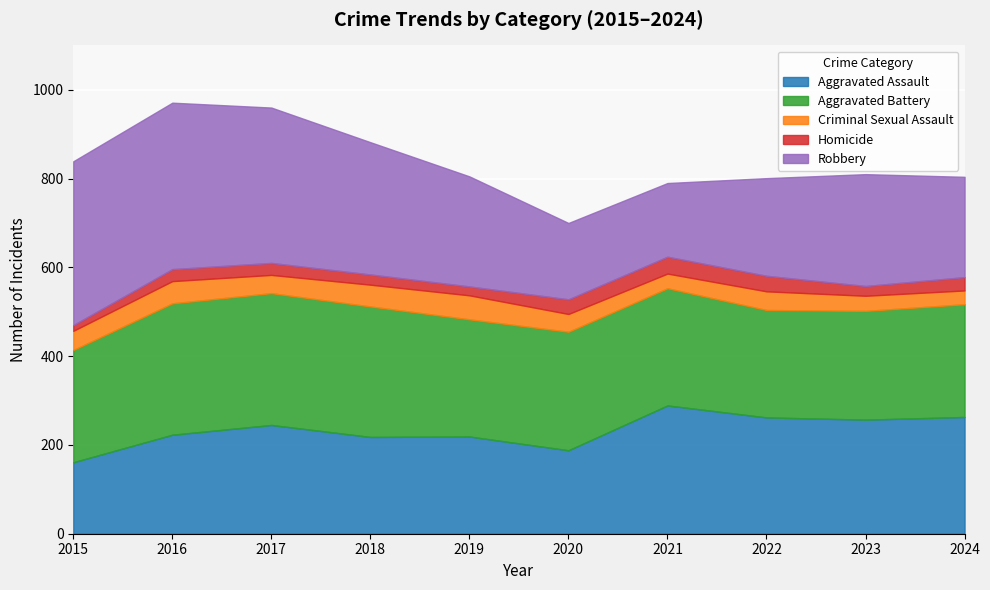

True or false: Homicide and Criminal Sexual Assault intersect in this chart.

True